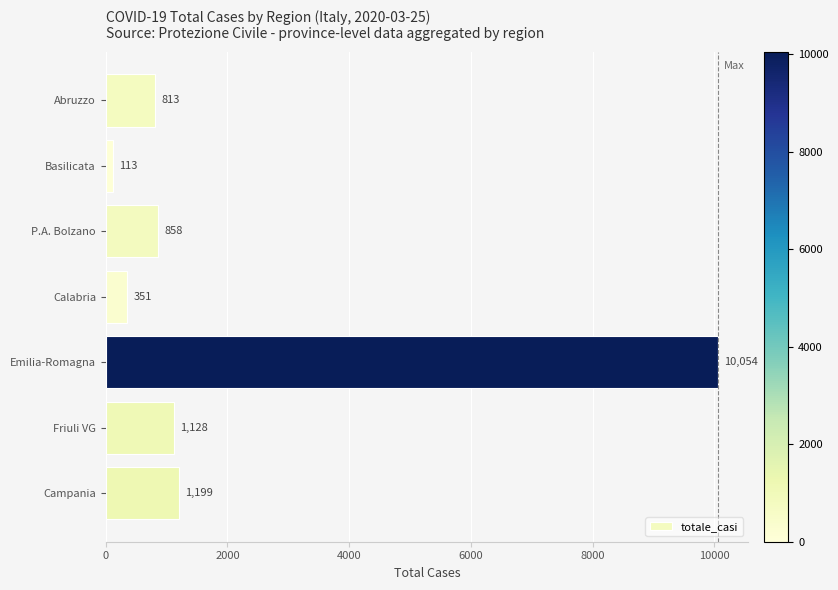

Does the chart contain stacked bars?

No